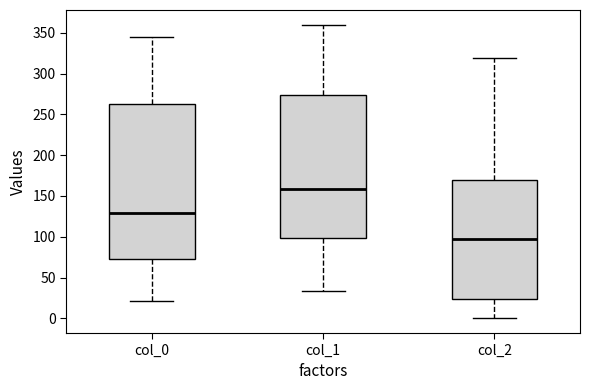

Reading left to right, read every box against the y-axis: the position of its median line, the range the box covers, and the ends of its whiskers. The values are not printed on the chart, so give them approximately, as read against the axis.

col_0: median 130, box 75 to 260, whiskers 20 to 345
col_1: median 160, box 100 to 275, whiskers 35 to 360
col_2: median 95, box 25 to 170, whiskers 0 to 320